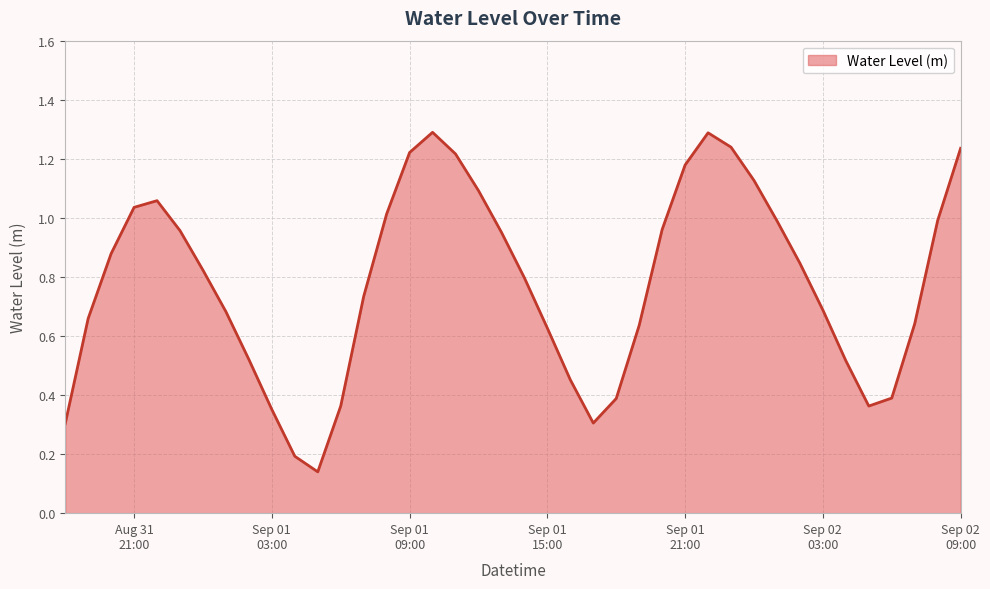

What is the greatest value displayed?

1.3